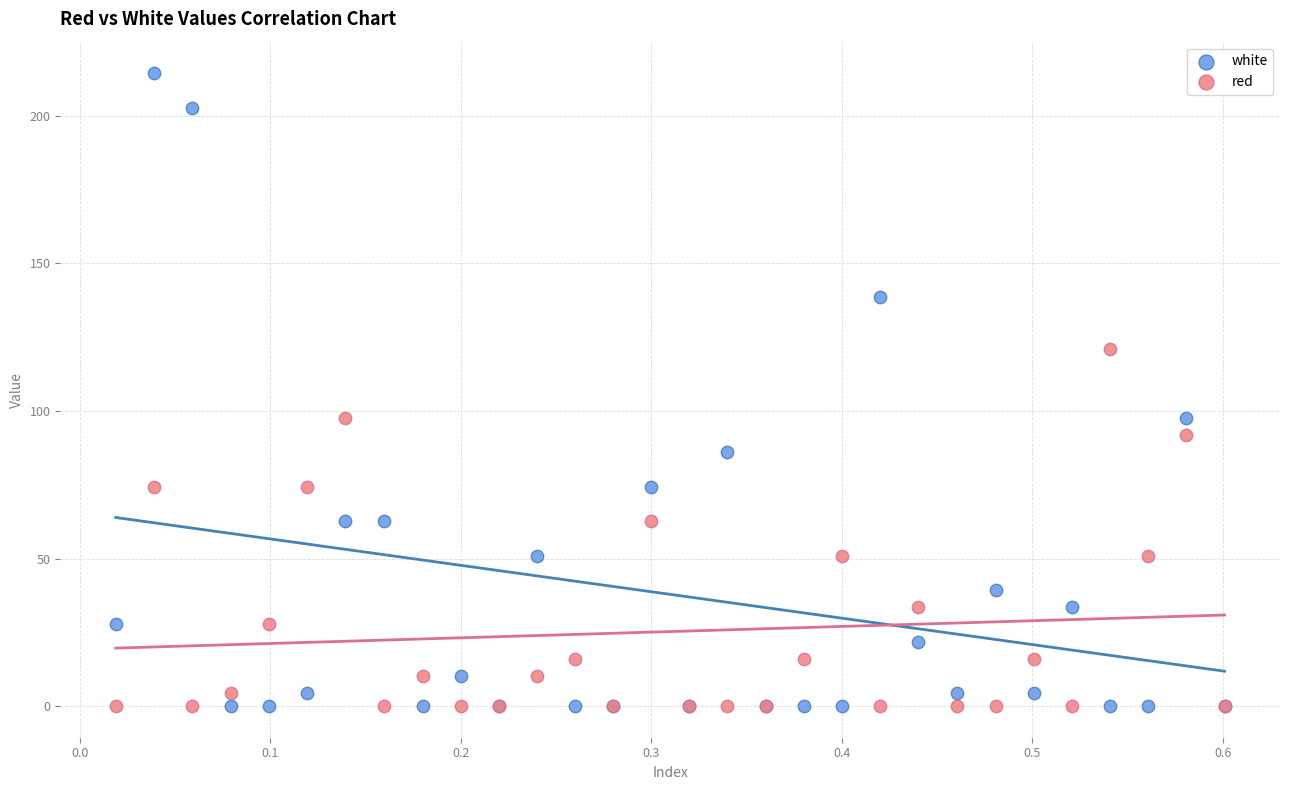

Which series has the widest spread of Y values?

white